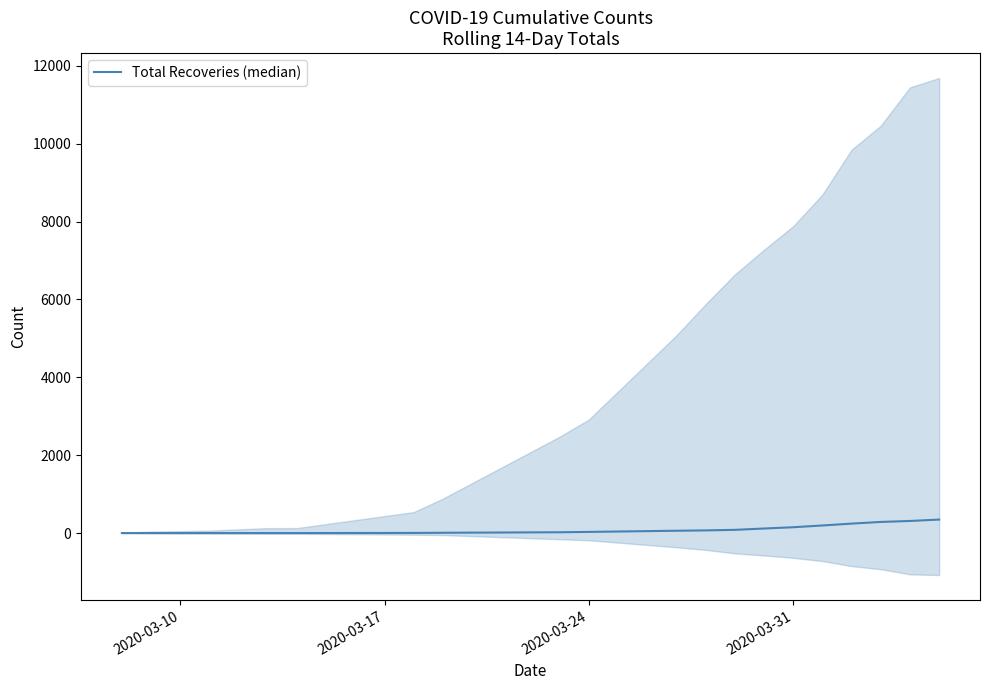

What is the sum of all values?

1924